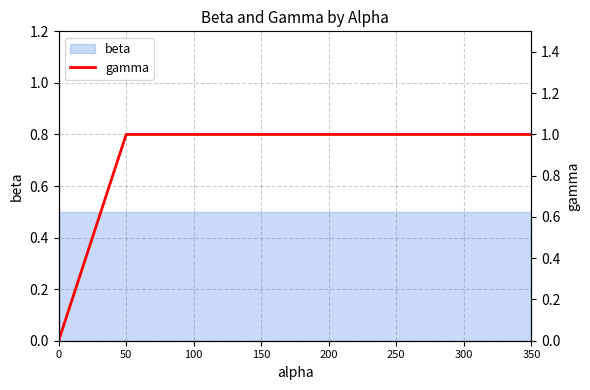

The value at 150 is 1. True or false?

False